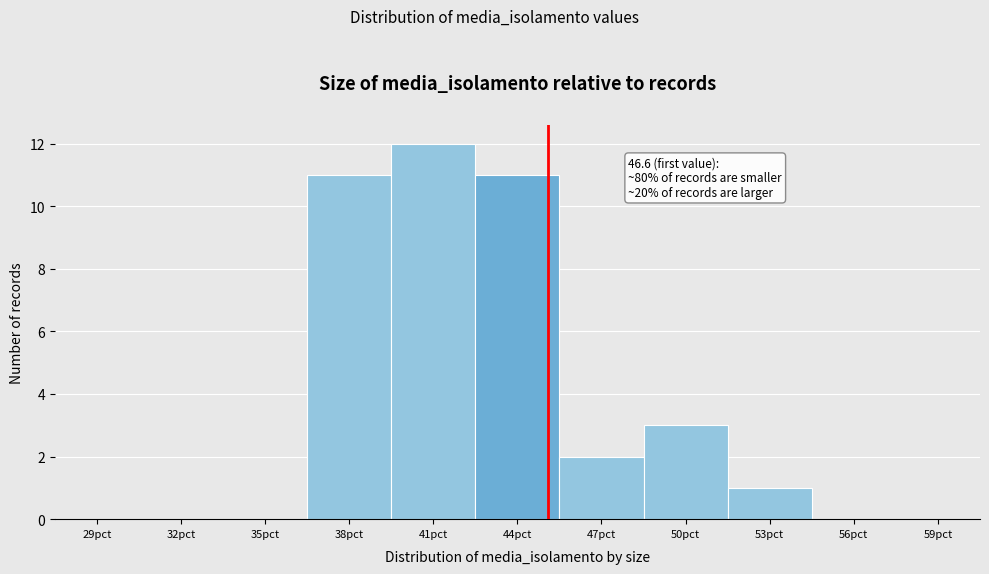

Reading left to right, extract all data points from this chart.

29pct=0	32pct=0	35pct=0	38pct=11	41pct=12	44pct=11	47pct=2	50pct=3	53pct=1	56pct=0	59pct=0